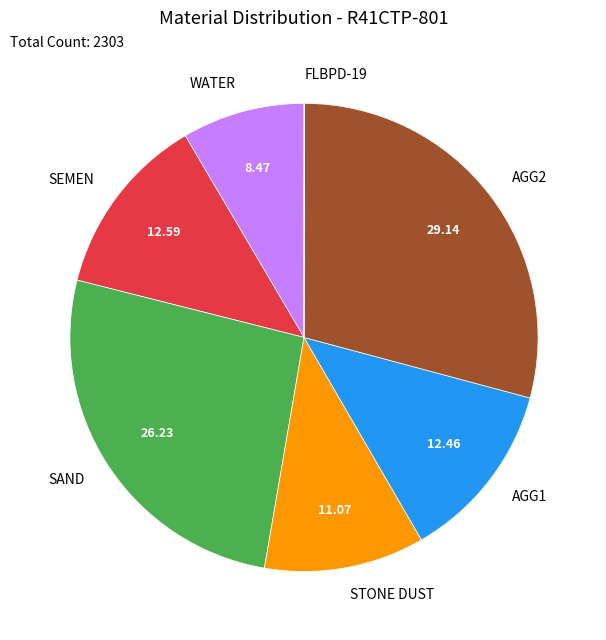

Which category has the biggest portion of the pie?

AGG2